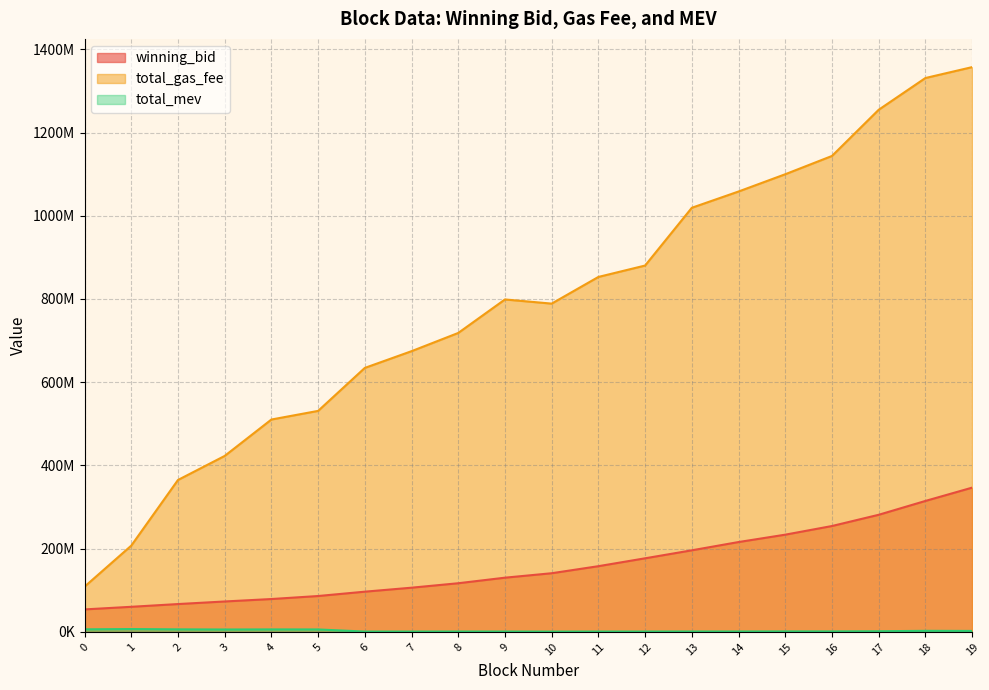

Reading left to right, transcribe all the data shown in this chart.

winning_bid: 54052763.4	60312534.8	66900215.9	73107904.4	78976971.8	86225399.7	96661331.2	106233579.9	116937400.0	130286014.8	140975083.0	157909110.3	176863259.2	196056643.0	215925310.5	233645838.6	254428671.6	281411511.7	314682385.9	346644384.4
total_gas_fee: 108678000.0	207285003.0	365060001.0	422890000.0	510370000.0	531100005.0	634400000.0	674600000.0	718400000.0	798900000.0	788900000.0	853000000.0	880400000.0	1019200000.0	1058300000.0	1099800000.0	1143700000.0	1254700000.0	1331000000.0	1357200000.0
total_mev: 6176600.0	6840480.0	6119380.0	5779320.0	5976420.0	5903820.0	826820.0	850710.0	948020.0	899220.0	751620.0	890300.0	890300.0	1019500.0	1019500.0	1200500.0	1200500.0	1579100.0	2579100.0	2329490.0